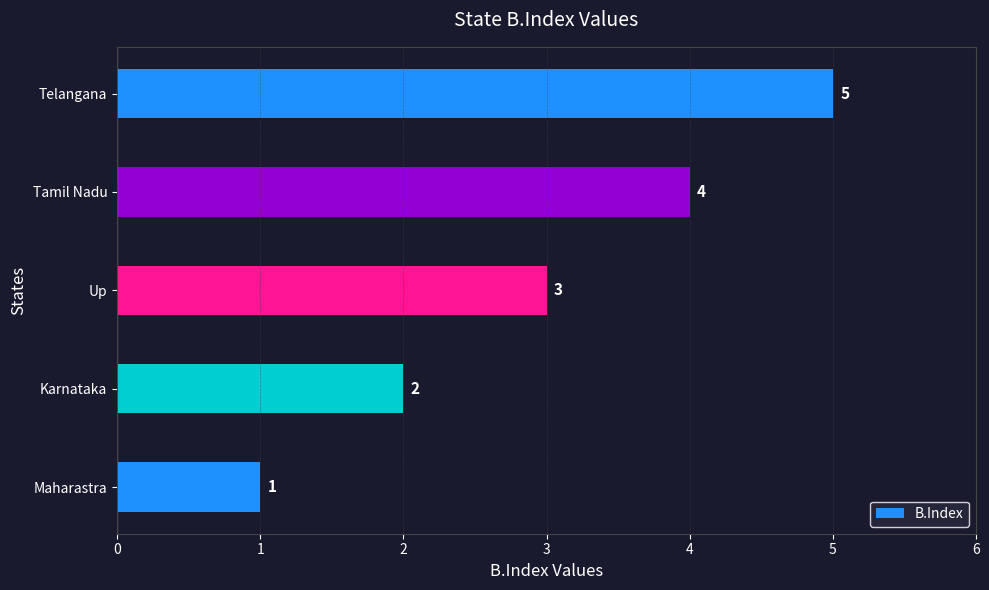

The chart shows a value of 1 at Up. True or false?

False